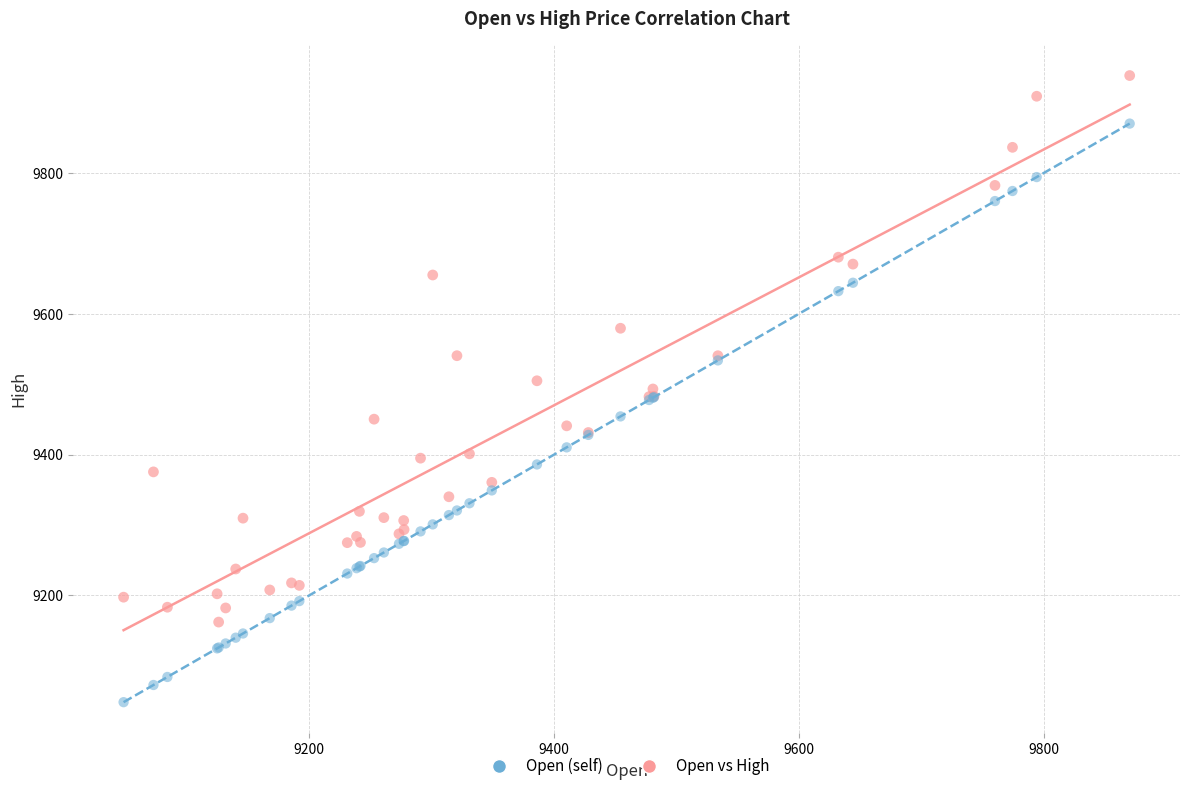

Which series reaches the maximum Y coordinate?

Open vs High